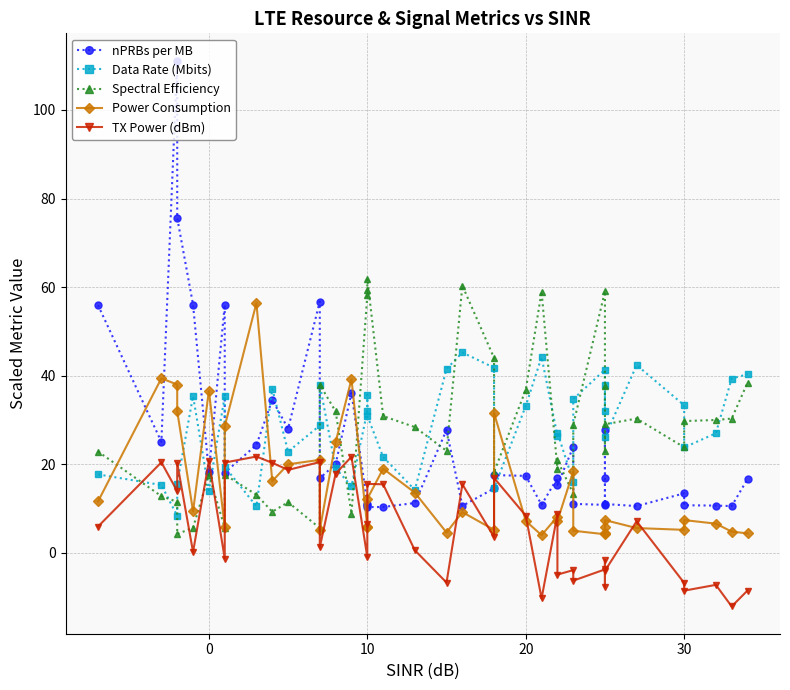

Reading right to left, what are all the values shown in this chart?

nPRBs per MB: 16.7	10.6	10.7	10.8	13.4	10.6	11.0	27.9	17.0	10.8	11.1	23.9	15.3	16.9	10.9	17.4	17.6	14.5	10.6	27.8	11.3	10.4	10.3	10.8	11.0	36.1	20.1	16.8	56.7	28.0	34.5	24.4	18.1	56.0	18.2	56.0	75.6	111.1	25.1	55.9
Data Rate (Mbits): 40.3	39.4	27.0	23.8	33.3	42.4	26.1	37.9	32.1	41.4	34.7	16.1	27.2	26.4	44.2	33.2	14.6	41.8	45.2	41.5	14.2	21.6	31.0	35.6	32.0	15.0	19.1	38.0	28.8	22.8	37.0	10.5	19.4	35.4	14.1	35.4	15.6	8.4	15.3	17.7
Spectral Efficiency: 38.4	30.3	30.0	29.8	23.8	30.3	29.0	23.0	37.8	59.0	29.0	13.4	20.9	18.9	59.0	36.8	18.2	44.0	60.3	23.0	28.4	30.9	61.9	59.4	58.2	8.9	31.9	38.0	5.6	11.4	9.3	13.1	17.7	5.7	17.6	5.7	4.2	11.5	12.8	22.9
Power Consumption: 4.4	4.8	6.6	7.4	5.2	5.6	7.4	4.6	5.8	4.2	5.0	18.4	7.2	8.2	4.0	7.2	31.6	5.2	9.2	4.6	13.6	19.0	12.2	5.8	5.8	39.2	25.0	5.2	21.0	20.0	16.2	56.4	28.6	5.8	36.6	9.4	32.0	38.0	39.4	11.6
TX Power (dBm): -8.5	-12.1	-7.2	-8.5	-6.8	7.1	-4.0	-7.6	-1.6	-3.7	-6.3	-3.9	-4.9	8.7	-10.3	8.4	16.9	3.6	15.5	-6.7	0.6	15.5	15.6	6.5	-1.0	21.7	17.9	1.2	20.5	18.7	20.3	21.8	20.4	-1.3	20.8	0.2	20.3	13.9	20.4	5.9